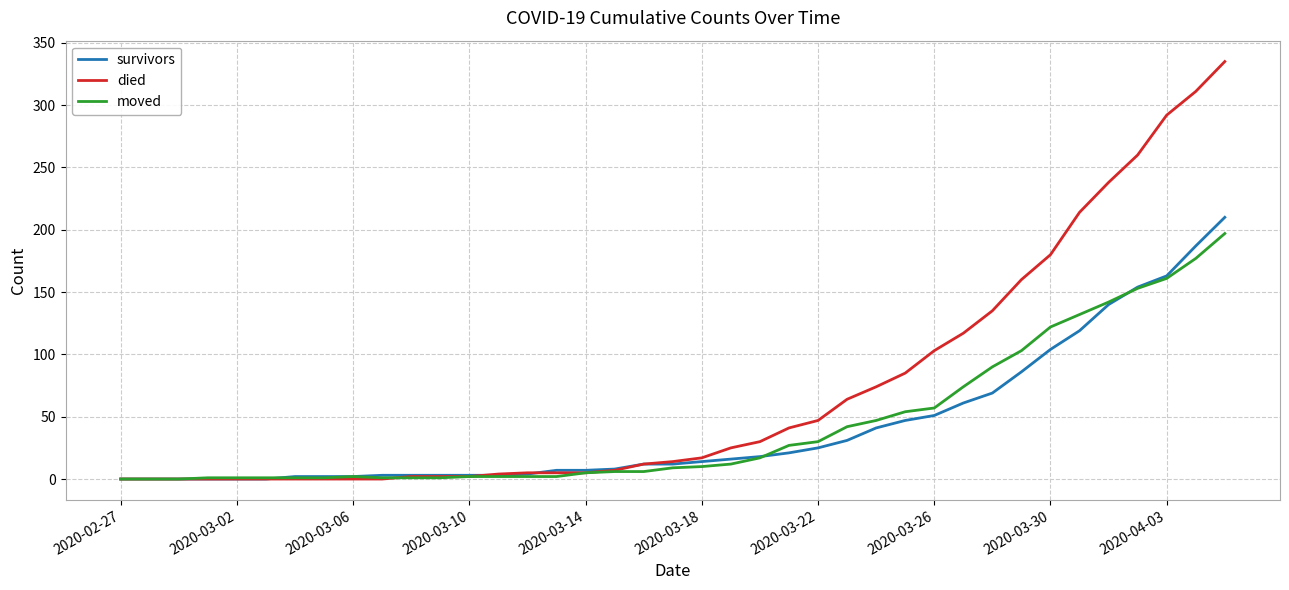

Is this an area chart (filled region under the line)?

No